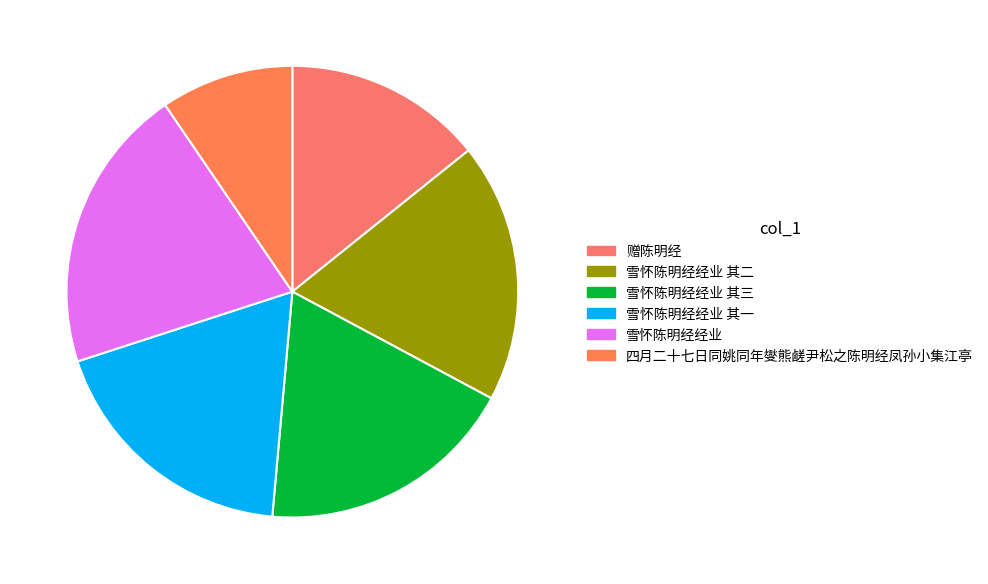

How many segments does this pie chart have?

6